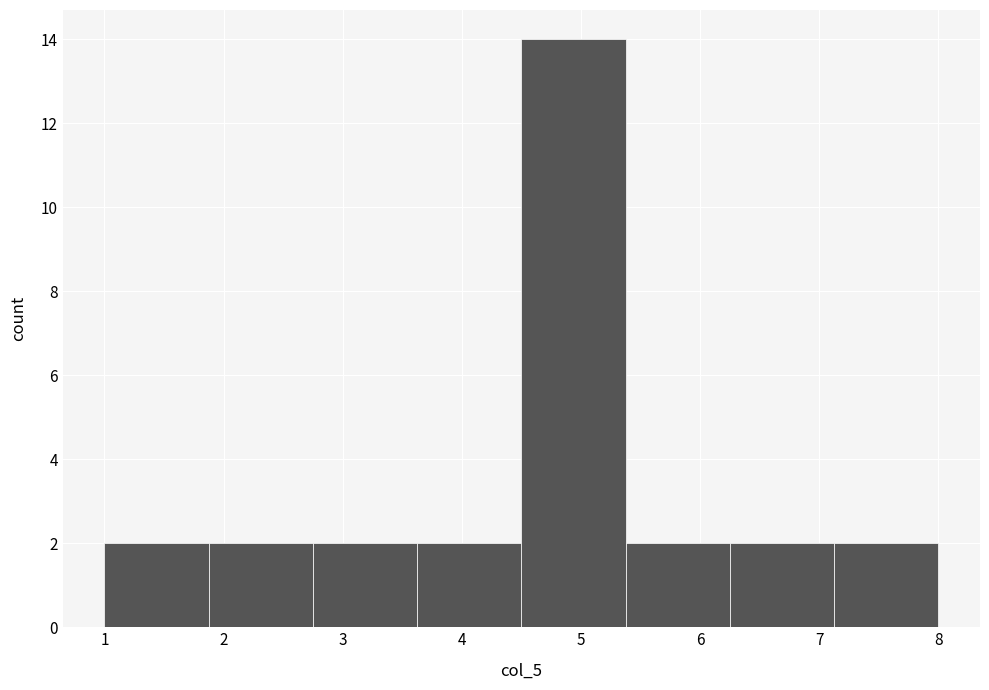

What is the height of the bar covering 4.5 to 5.4 on the x-axis? Neither the bar edges nor the heights are printed on the chart, so give them approximately, as read against the axes.

14